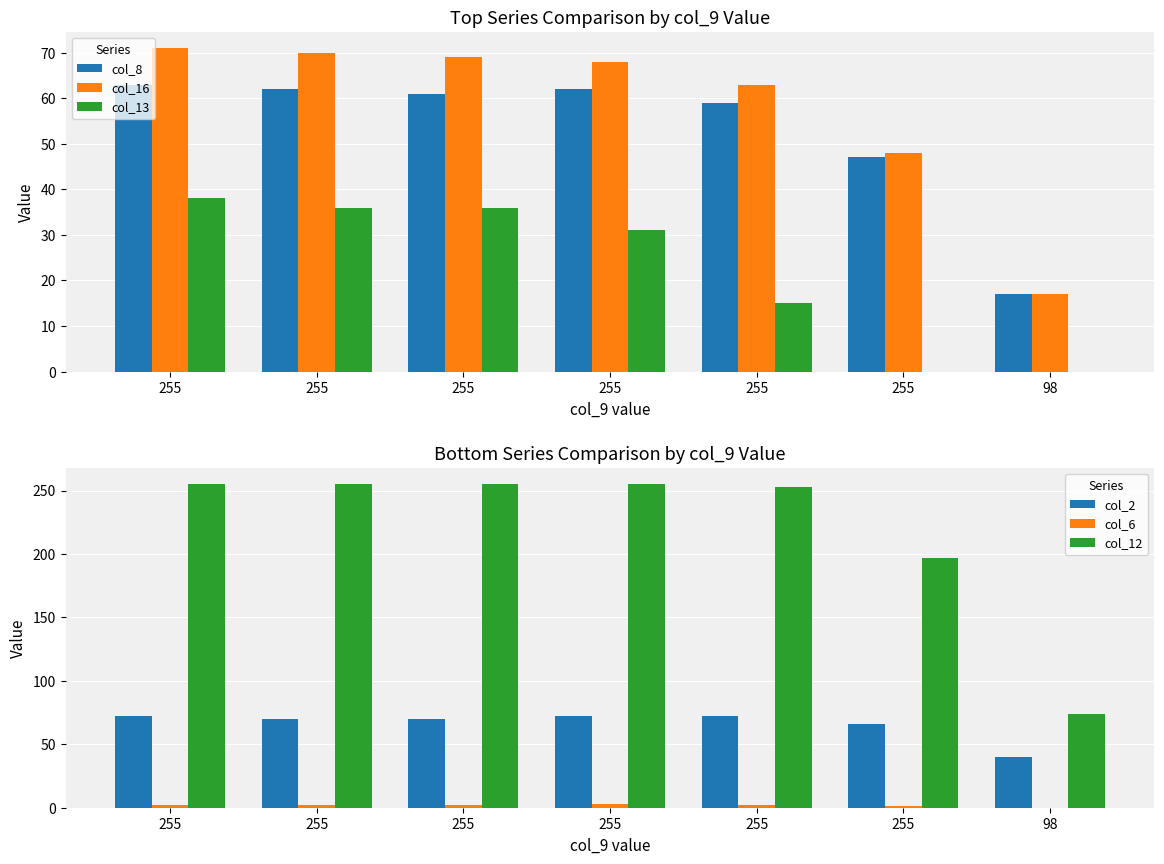

Rank the categories by col_8 value from lowest to highest.

98, 255, 255, 255, 255, 255, 255